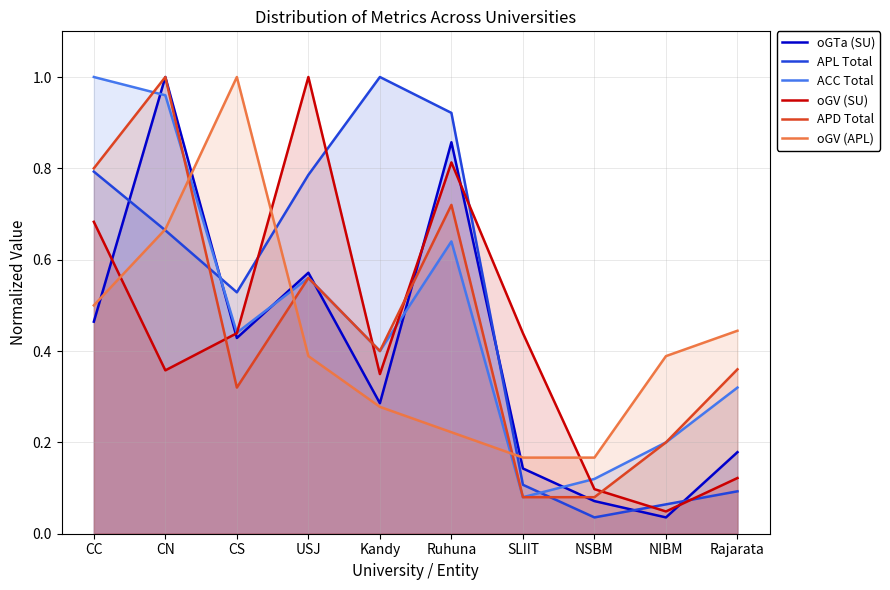

List the labels in order of ACC Total value, largest first.

CC, CN, Ruhuna, USJ, CS, Kandy, Rajarata, NIBM, NSBM, SLIIT